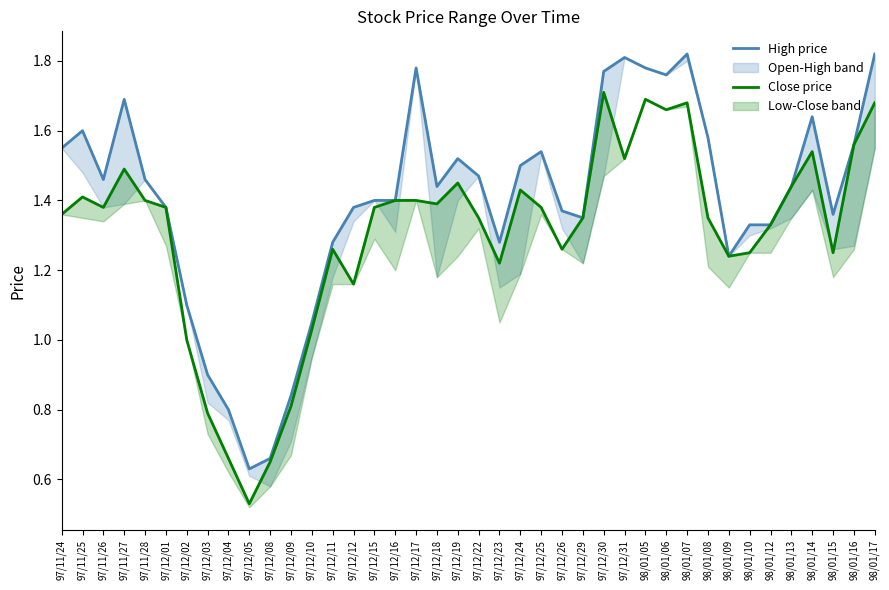

How many categories are shown in the chart?

40